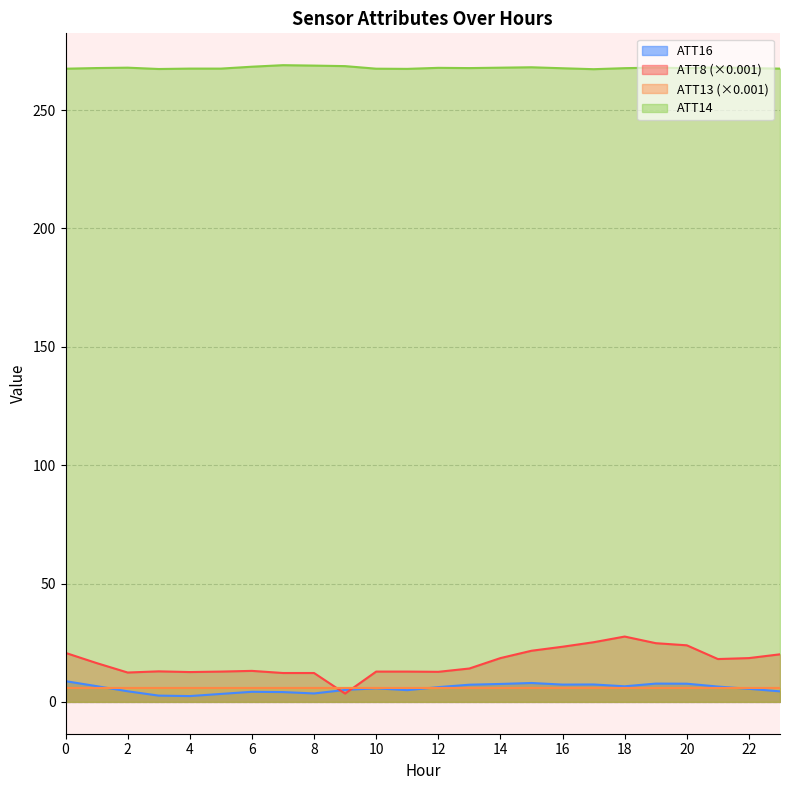

Where is the first local maximum for ATT8?

3